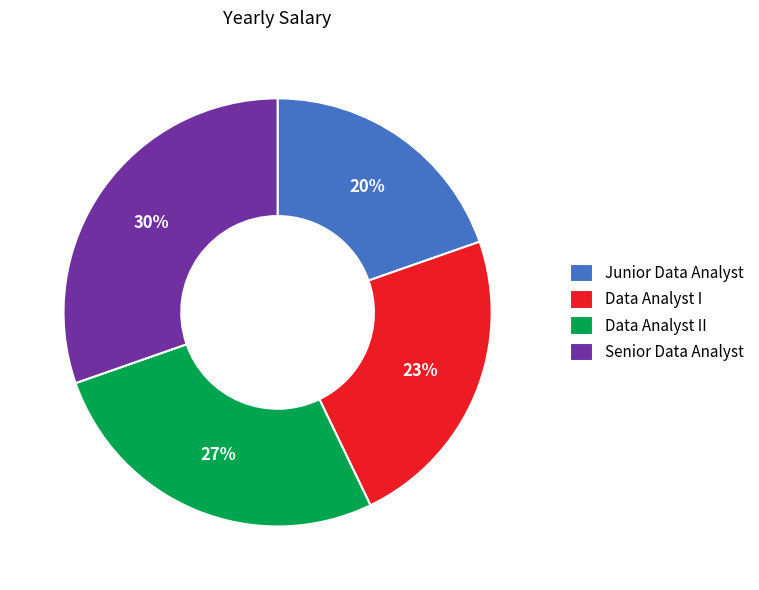

Rank the categories by value from highest to lowest.

Senior Data Analyst, Data Analyst II, Data Analyst I, Junior Data Analyst